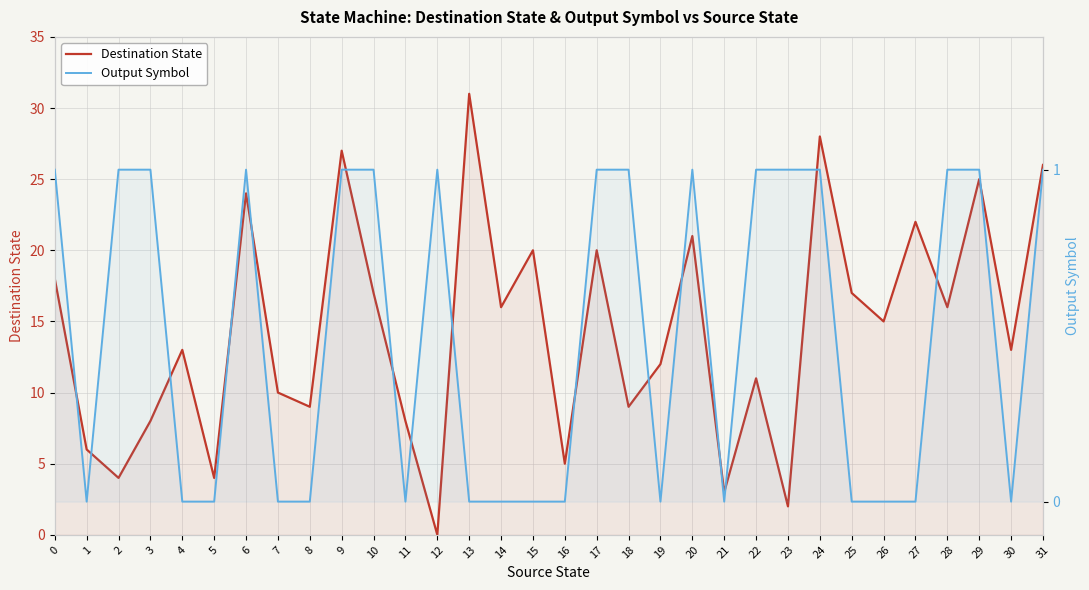

At how many categories does at least one series exceed 19?

10